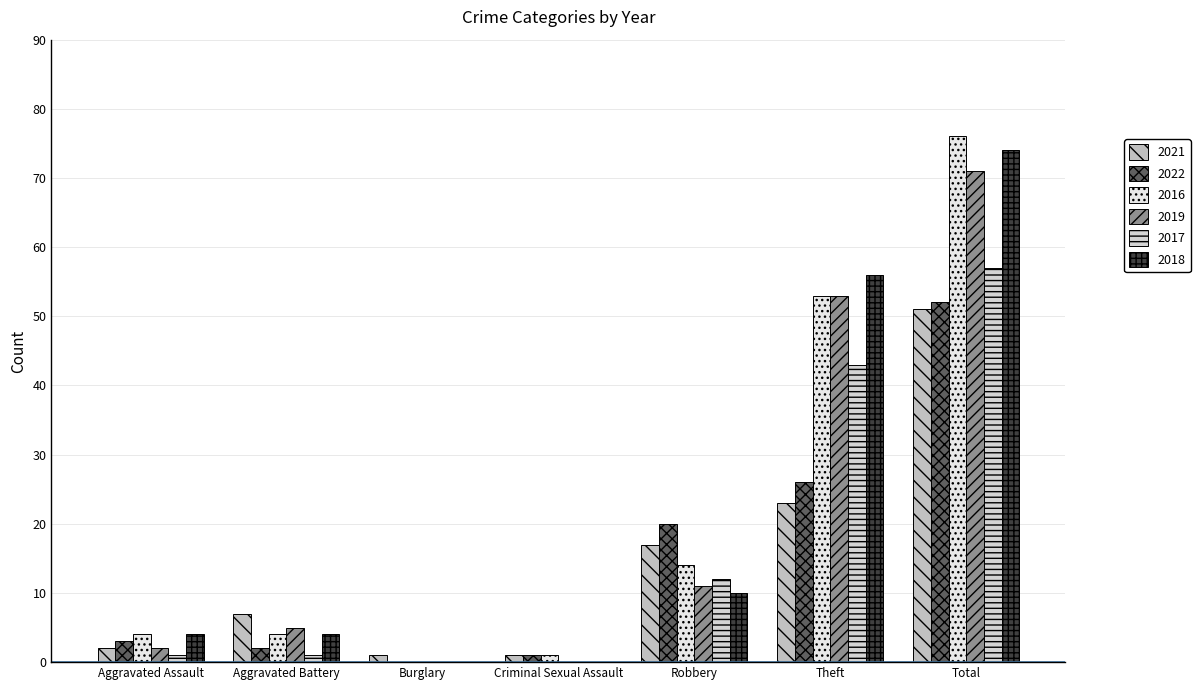

Does the chart contain stacked bars?

No